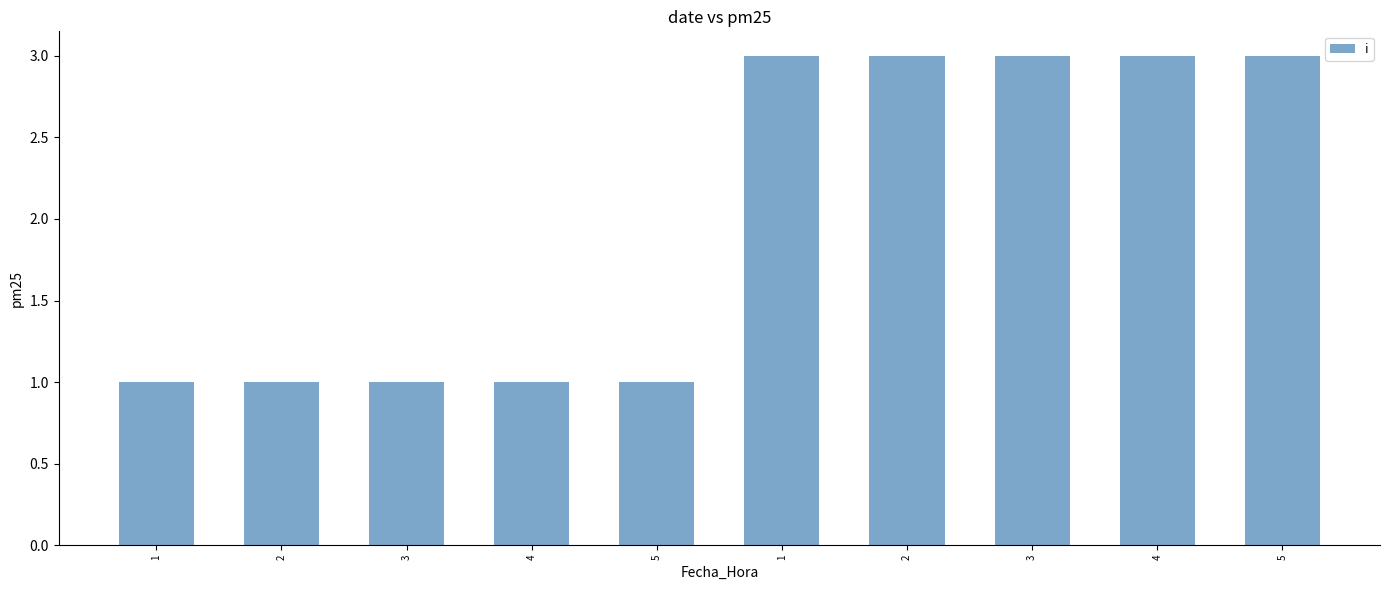

True or false: the data shows 1 at 1.

False